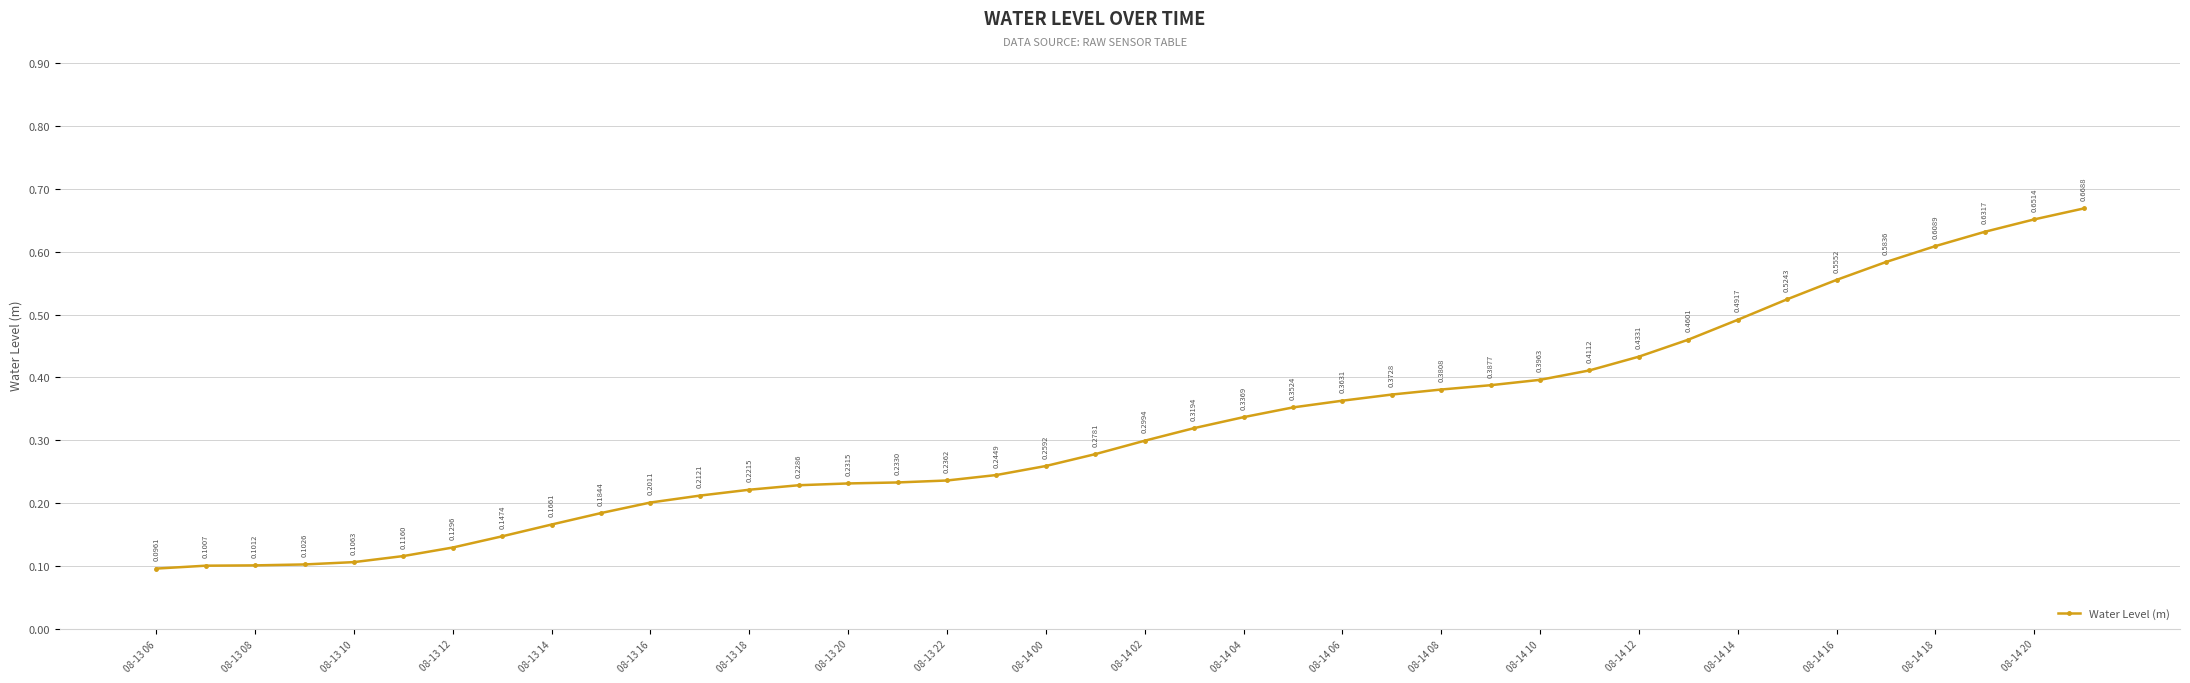

True or false: there are more than 0 points higher than both neighbors.

False